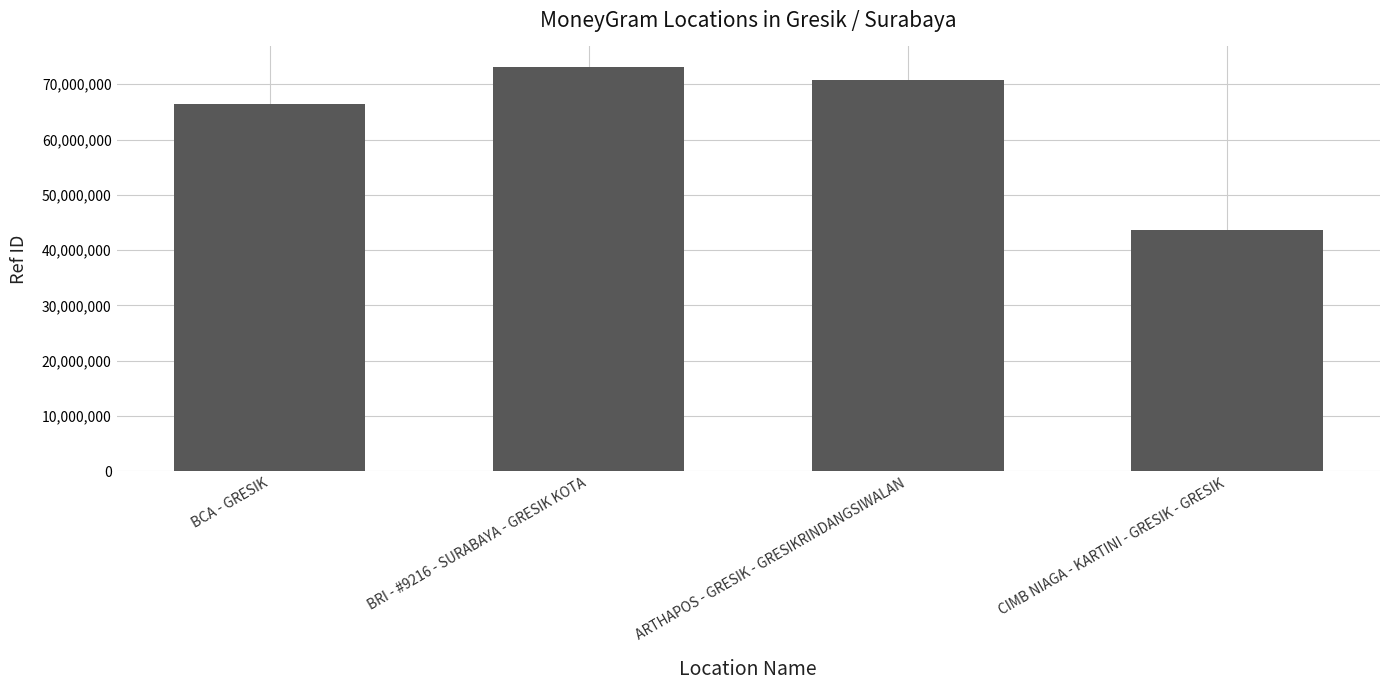

Reading left to right, transcribe all the data shown in this chart.

BCA - GRESIK=66473833	BRI - #9216 - SURABAYA - GRESIK KOTA=73176990	ARTHAPOS - GRESIK - GRESIKRINDANGSIWALAN=70832282	CIMB NIAGA - KARTINI - GRESIK - GRESIK=43625426